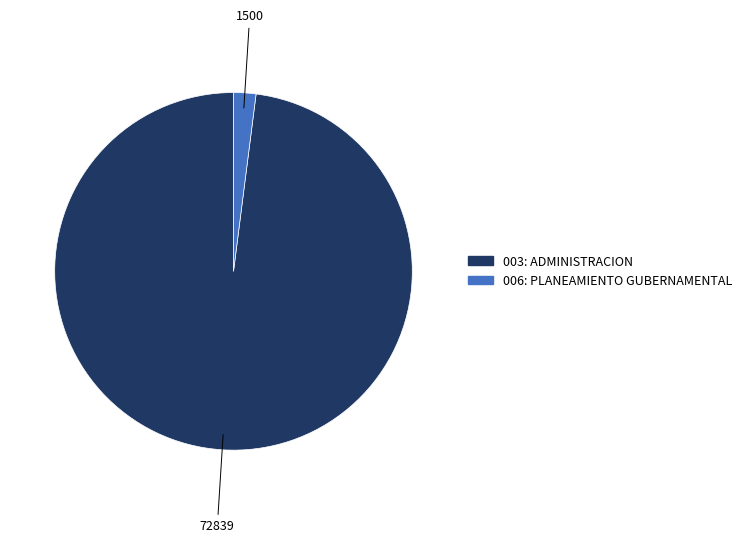

Between 006: PLANEAMIENTO GUBERNAMENTAL and 003: ADMINISTRACION, which is larger?

003: ADMINISTRACION